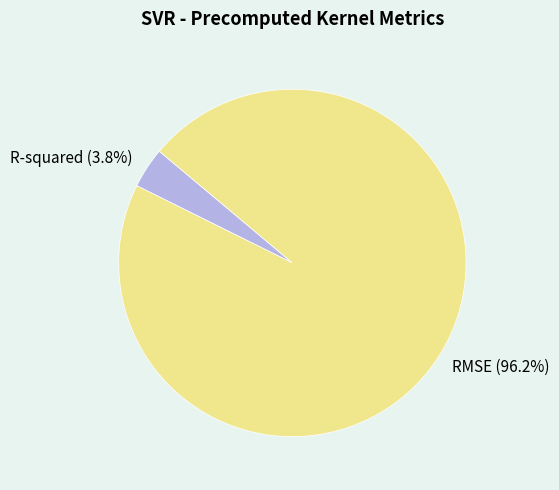

Rank the categories by value from highest to lowest.

RMSE, R-squared